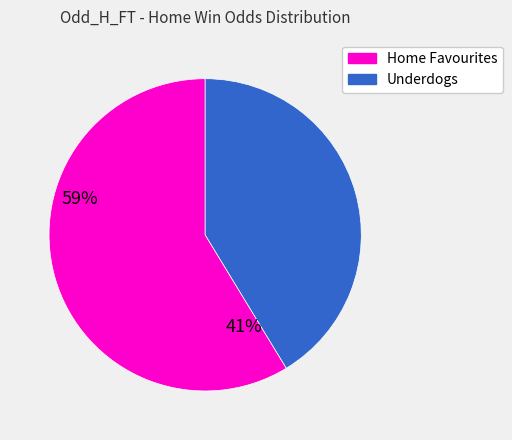

Is there a majority slice in this chart?

Yes